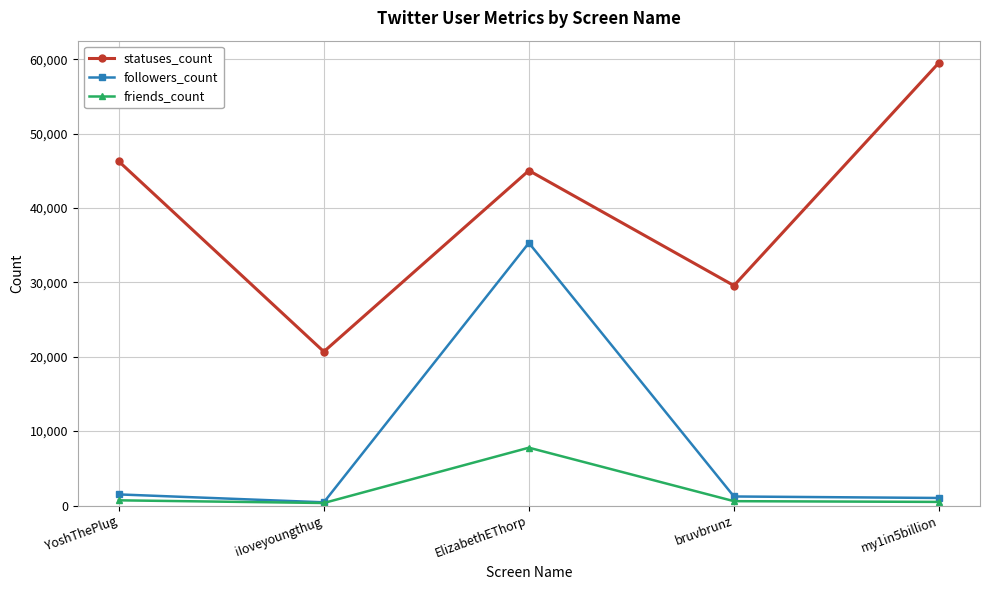

Rank the series by their maximum value, from highest to lowest.

statuses_count, followers_count, friends_count